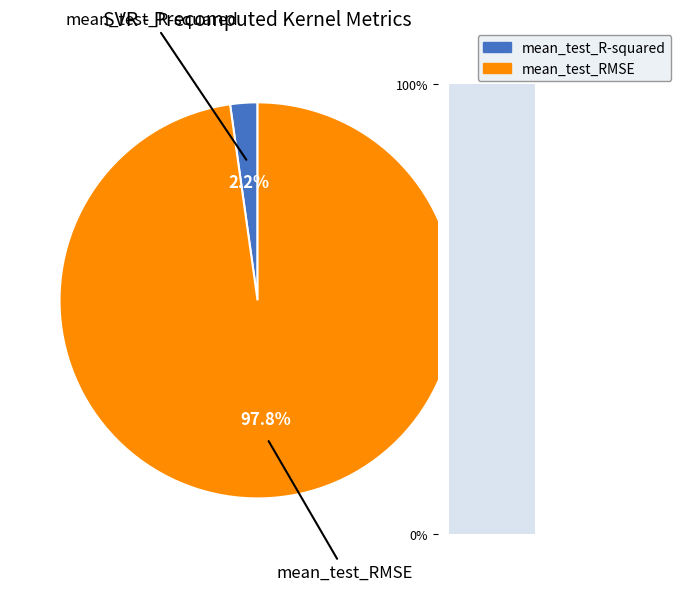

What percentage is NOT represented by mean_test_R-squared?

97.8%